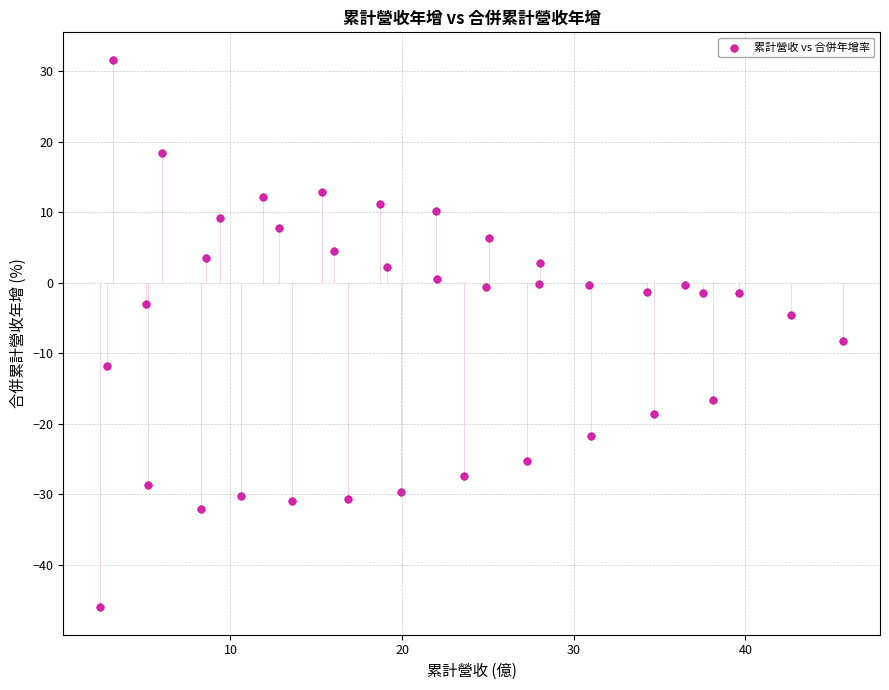

What Y value in the scatter plot is closest to -7?

-8.2